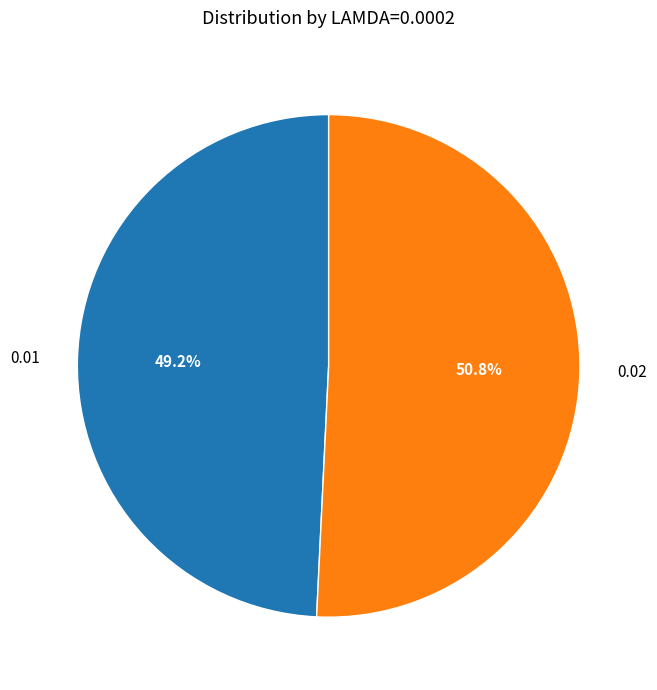

To the nearest percent, what is the combined percentage of 0.01 and 0.02?

100%